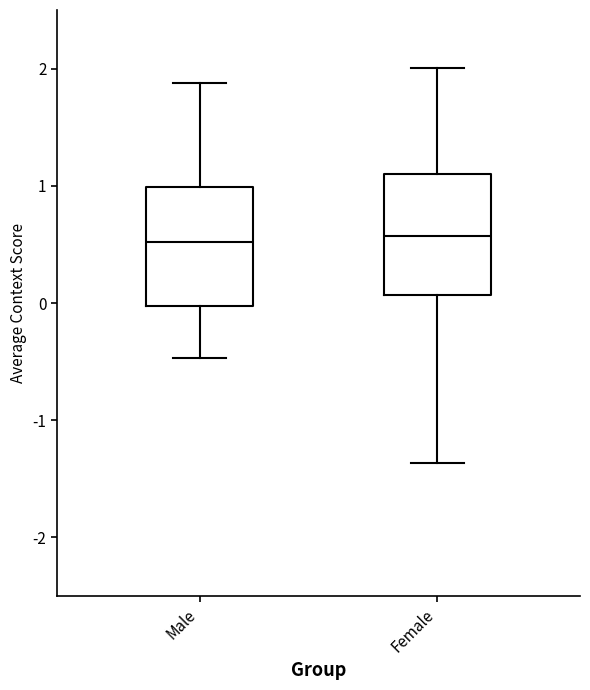

Where does the lower whisker of the box for Male end on the y-axis? The values are not printed on the chart, so give them approximately, as read against the axis.

-0.5